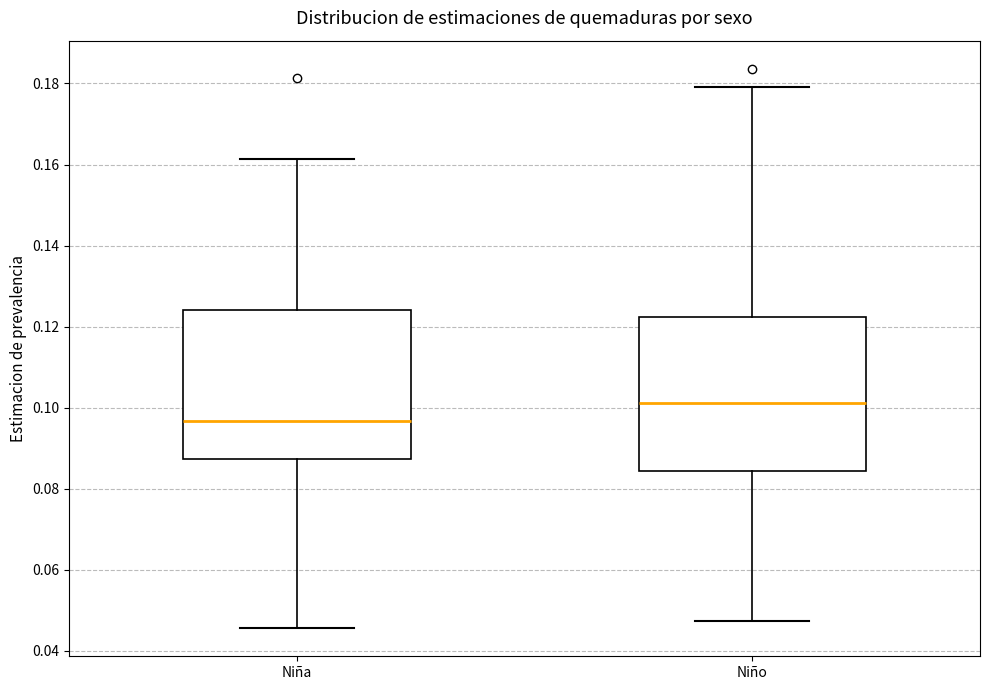

Reading left to right, read every box against the y-axis: the position of its median line, the range the box covers, and the ends of its whiskers. The values are not printed on the chart, so give them approximately, as read against the axis.

Niña: median 0.096, box 0.088 to 0.124, whiskers 0.046 to 0.162
Niño: median 0.102, box 0.084 to 0.122, whiskers 0.048 to 0.180